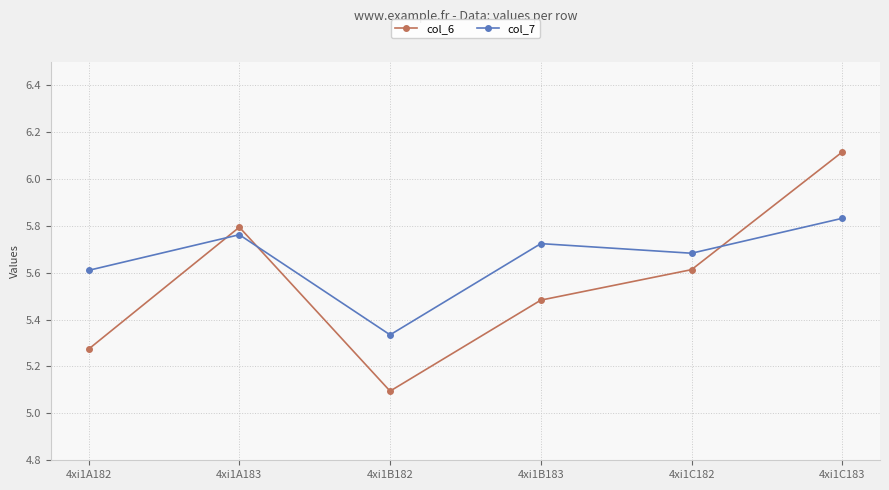

What is the label of the 5th point from the left?

4xi1C182